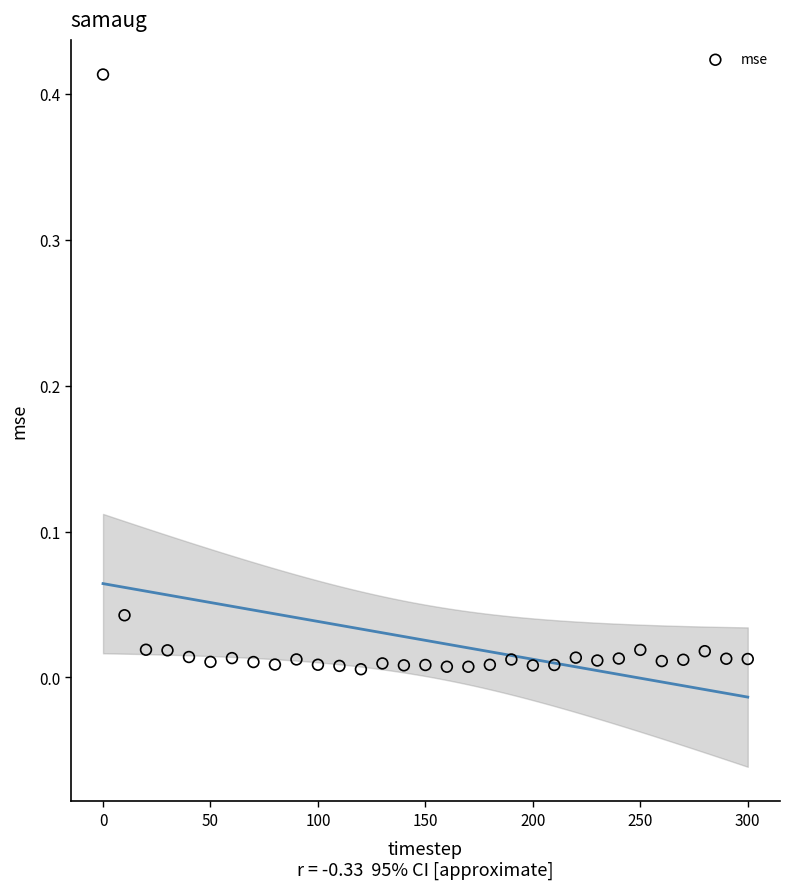

What is the range of X values (max minus min)?

300.0